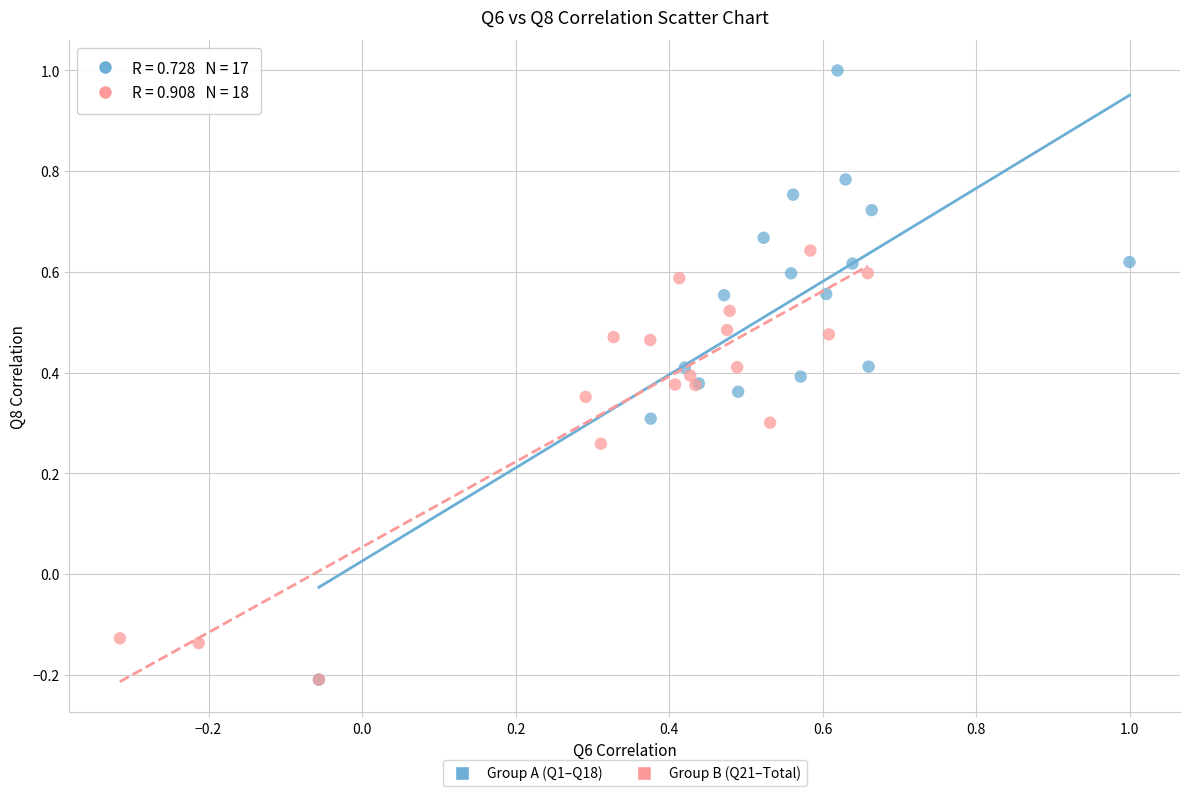

Which series reaches the maximum Y coordinate?

Group A (Q1–Q18)